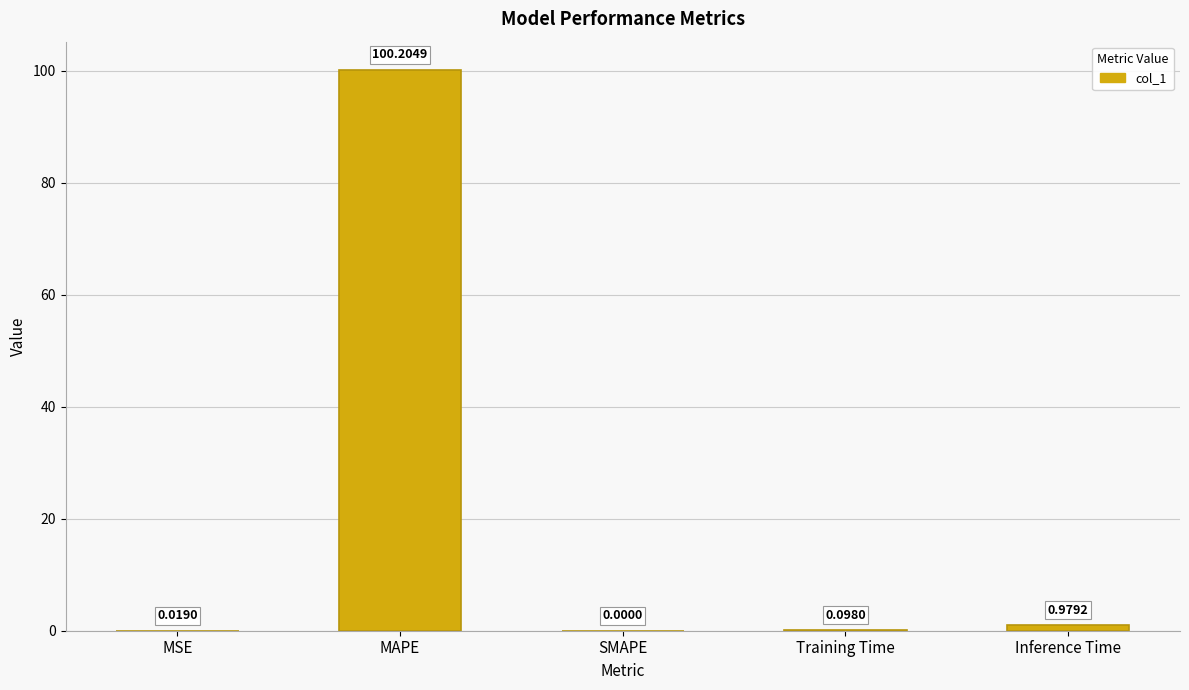

How many distinct data groups are displayed?

1